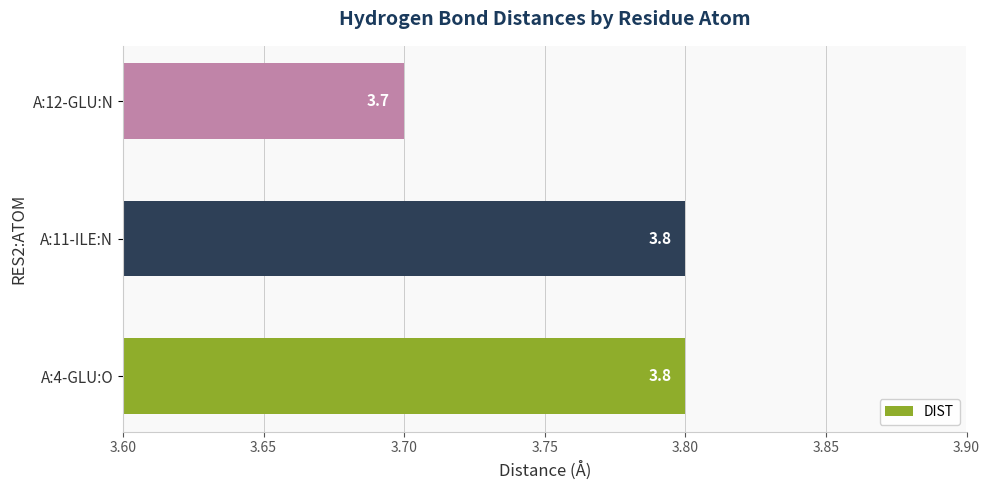

What is the greatest value displayed?

3.8